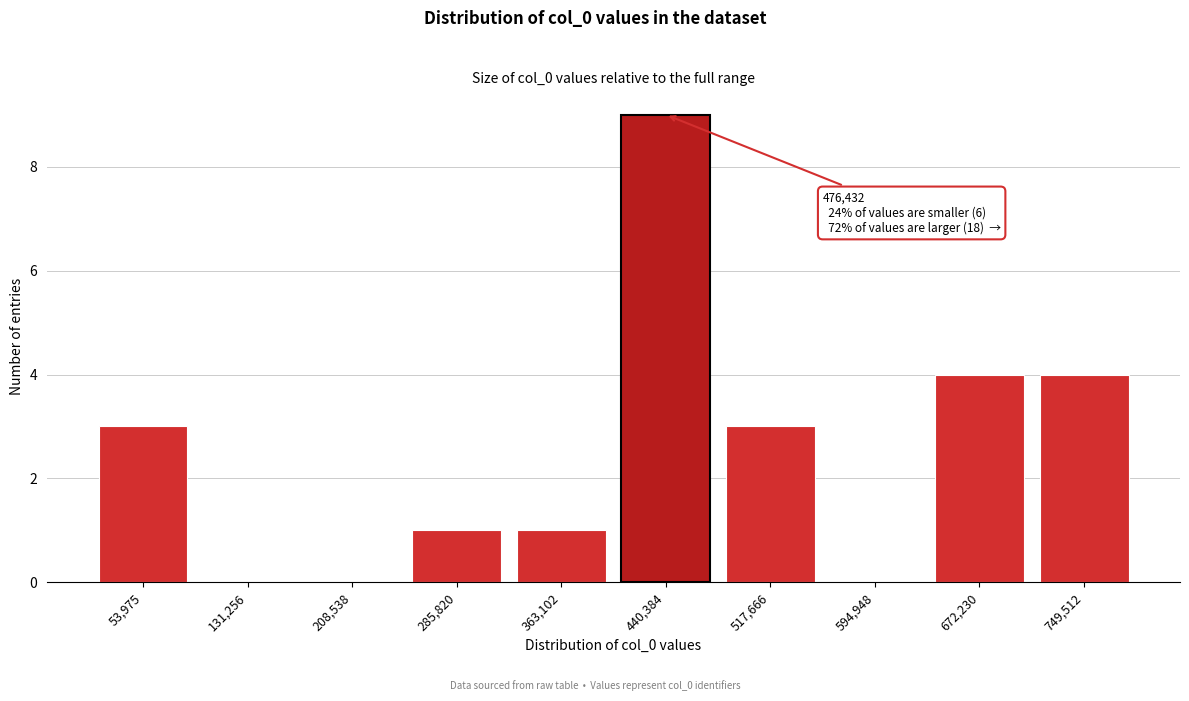

Reading left to right, what are all the values shown in this chart?

53,975=3	131,256=0	208,538=0	285,820=1	363,102=1	440,384=9	517,666=3	594,948=0	672,230=4	749,512=4